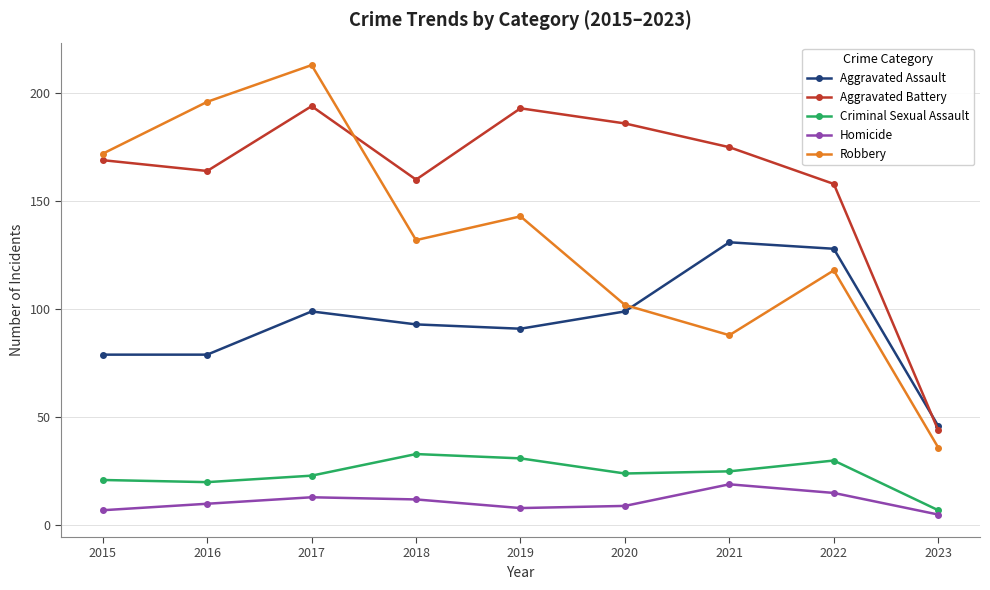

Does the chart display data point markers on the line(s)?

Yes